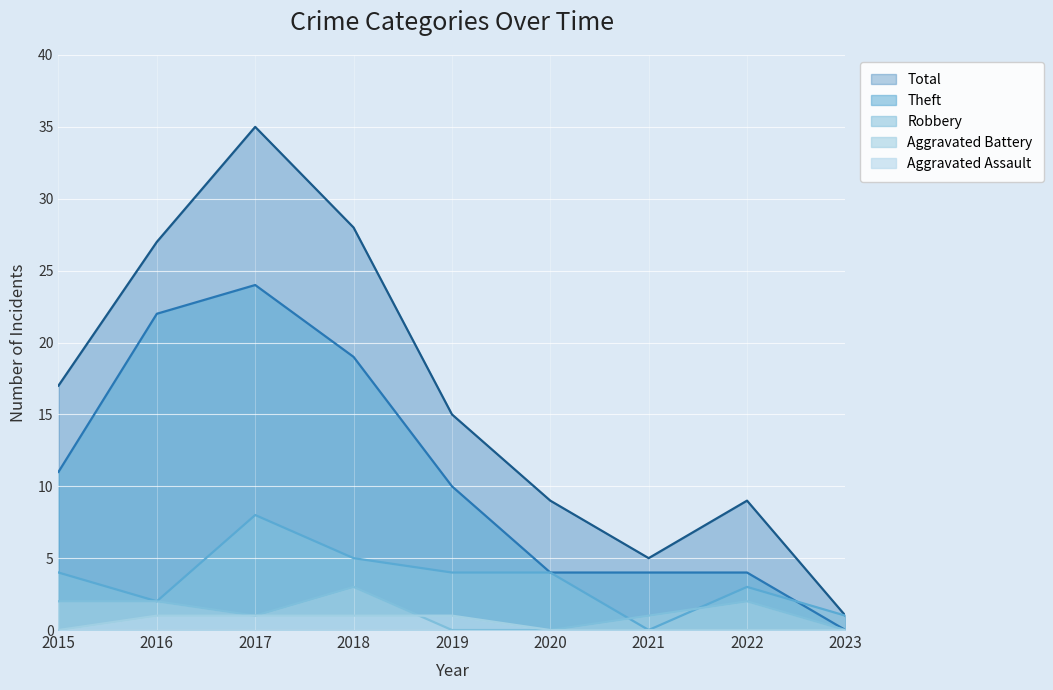

Where is the first local maximum for Aggravated Battery?

2018